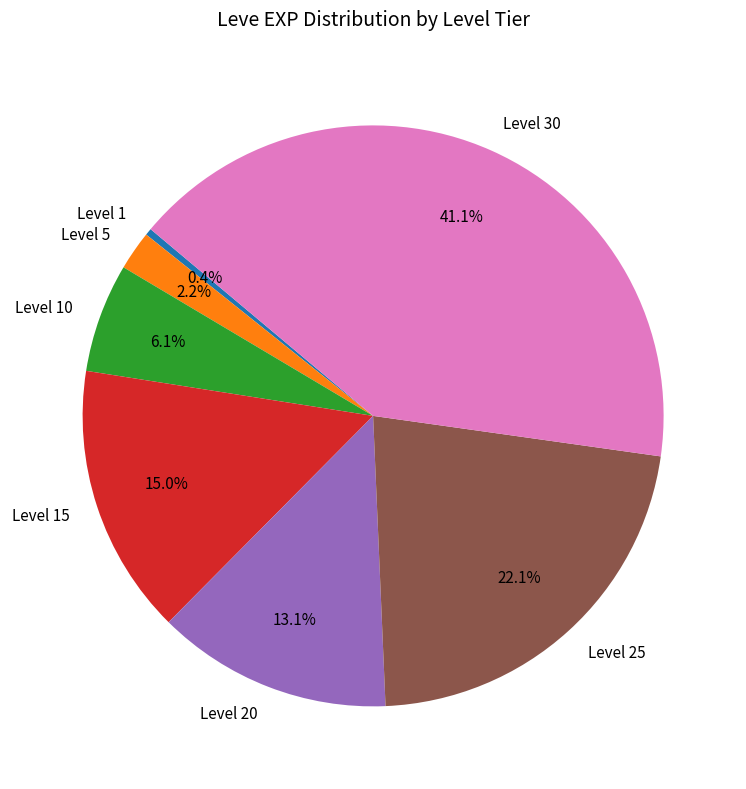

Rank the categories by value from highest to lowest.

Level 30, Level 25, Level 15, Level 20, Level 10, Level 5, Level 1